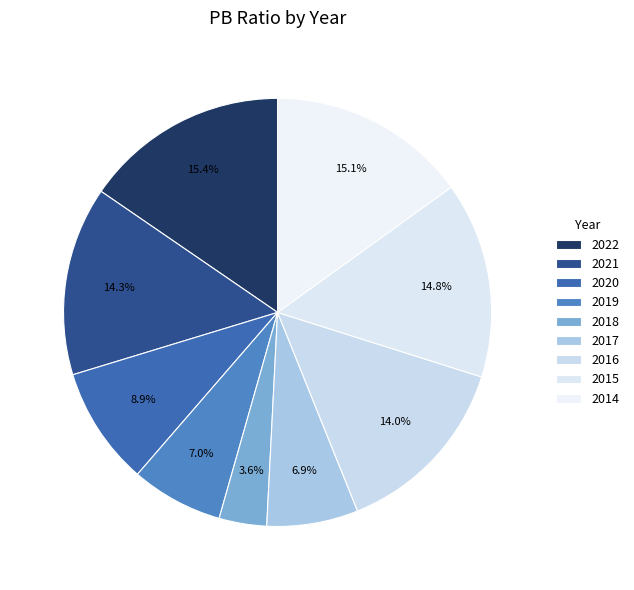

Between 2018 and 2014, which is larger?

2014